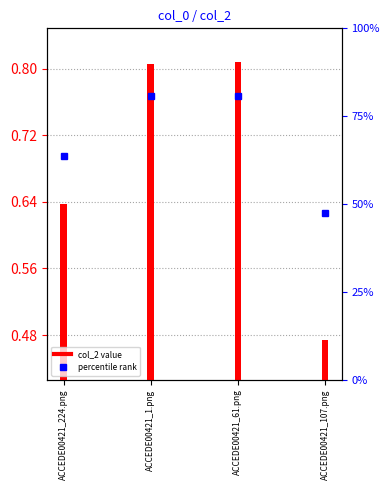

Rank the categories by value from lowest to highest.

ACCEDE00421_107.png, ACCEDE00421_224.png, ACCEDE00421_1.png, ACCEDE00421_61.png